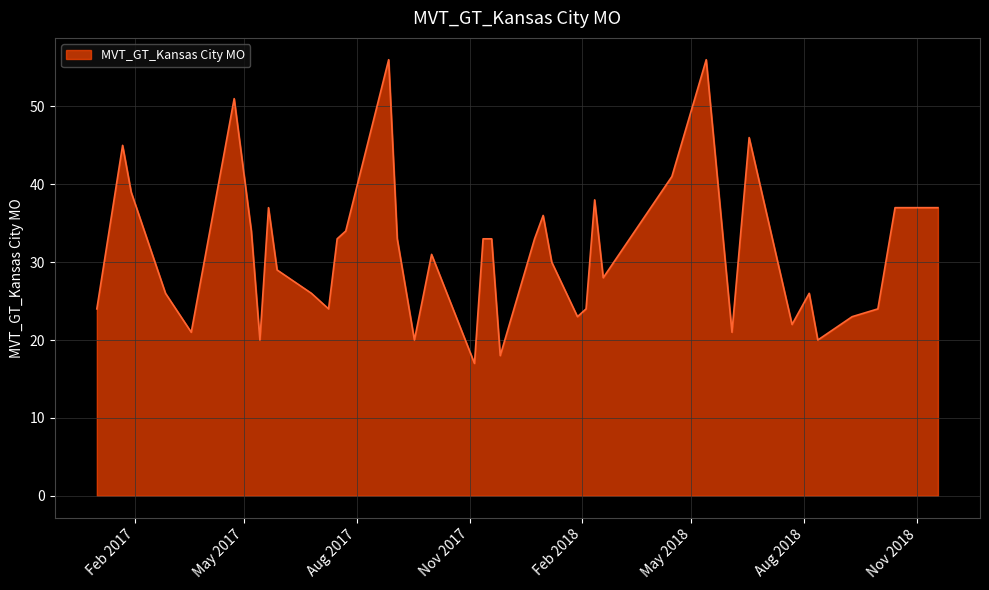

What is the maximum value shown in the chart?

56